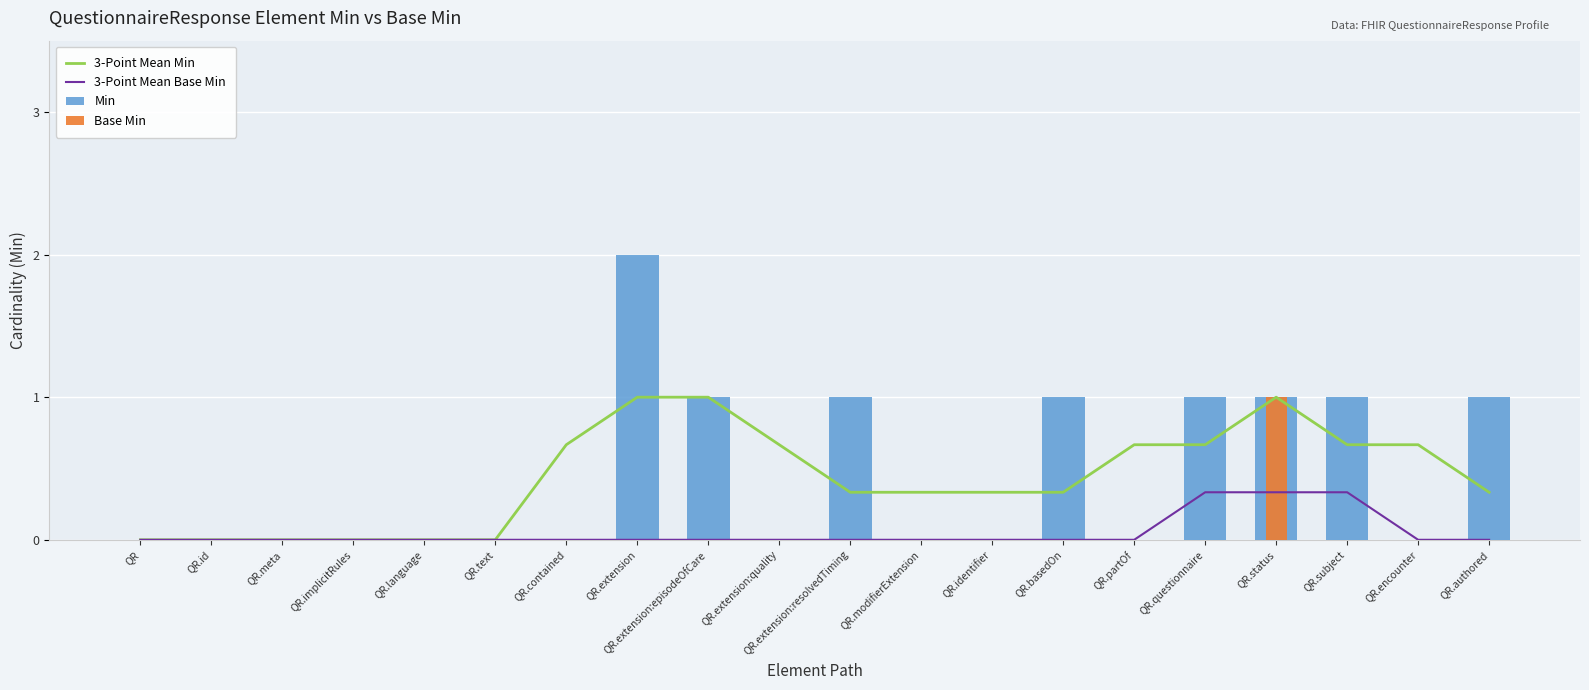

Does the chart contain any negative values?

No